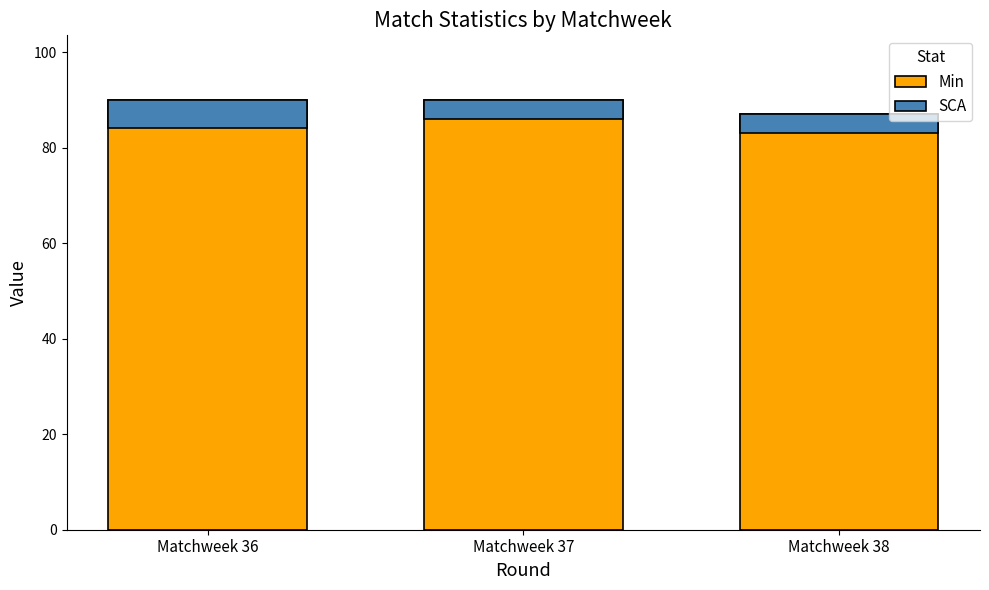

What is the greatest value displayed?

90